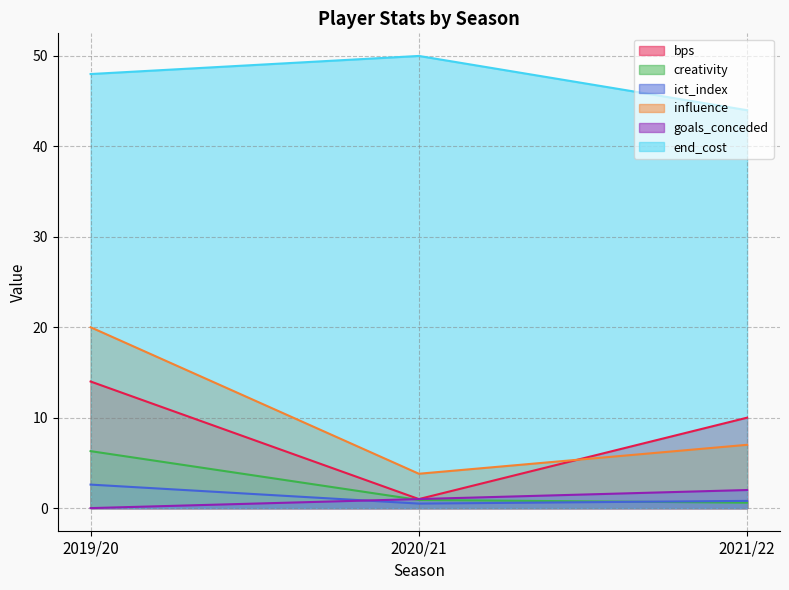

The value of ict_index at 2020/21 is 0.1. True or false?

False